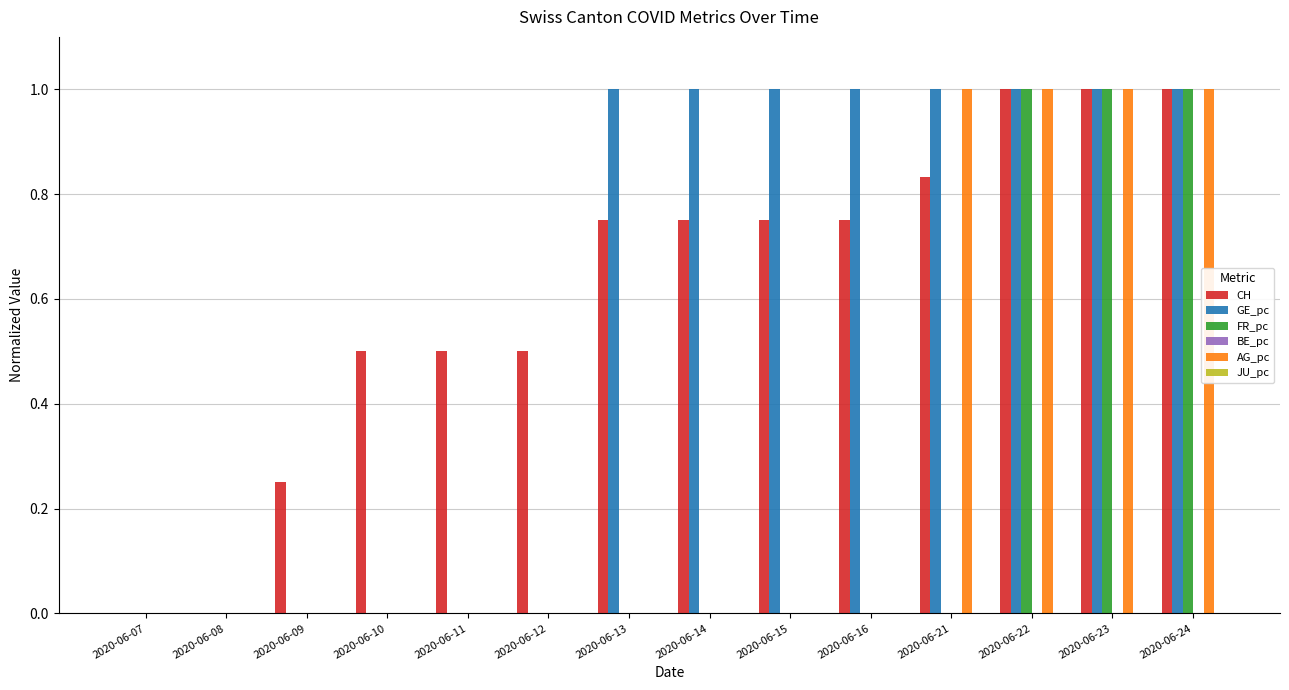

What is the sum of all GE_pc values?

8.0